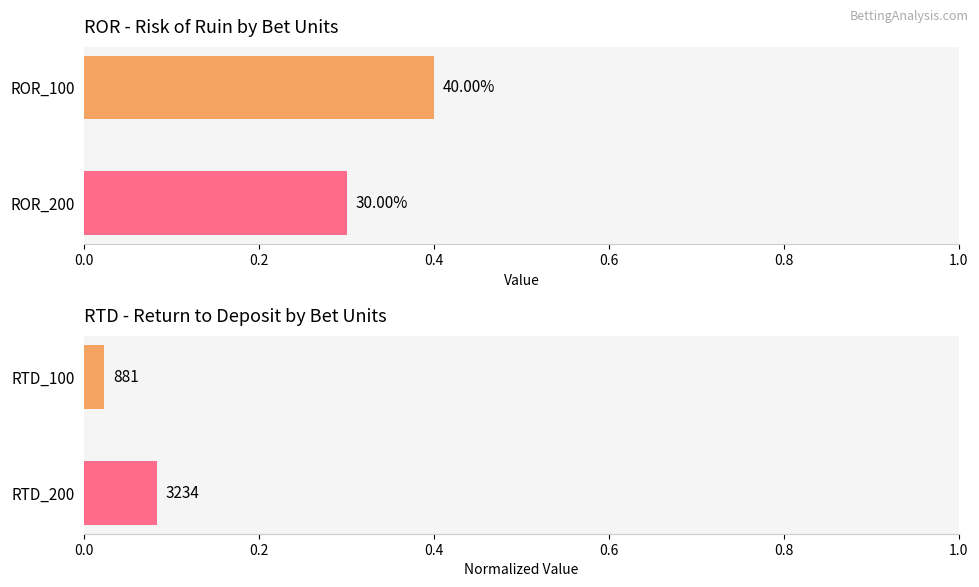

What is the greatest value displayed?

0.4